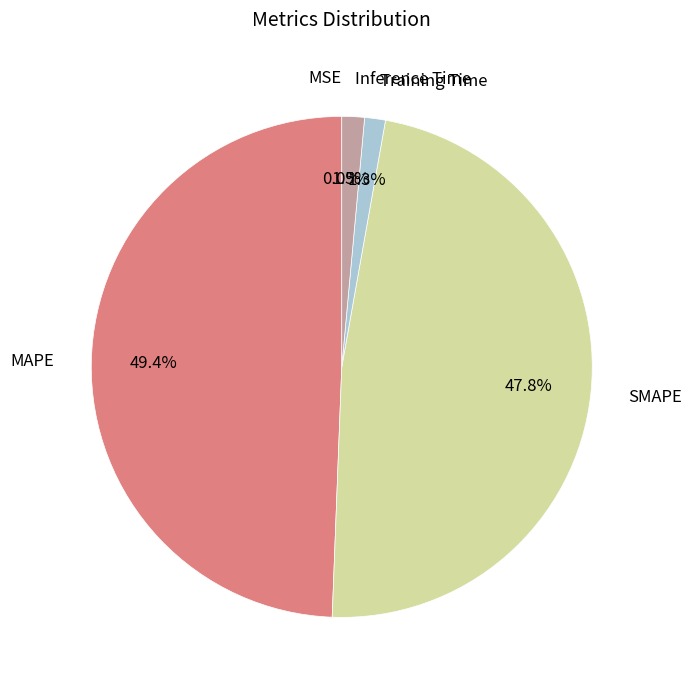

Which has a higher value, Training Time or MAPE?

MAPE